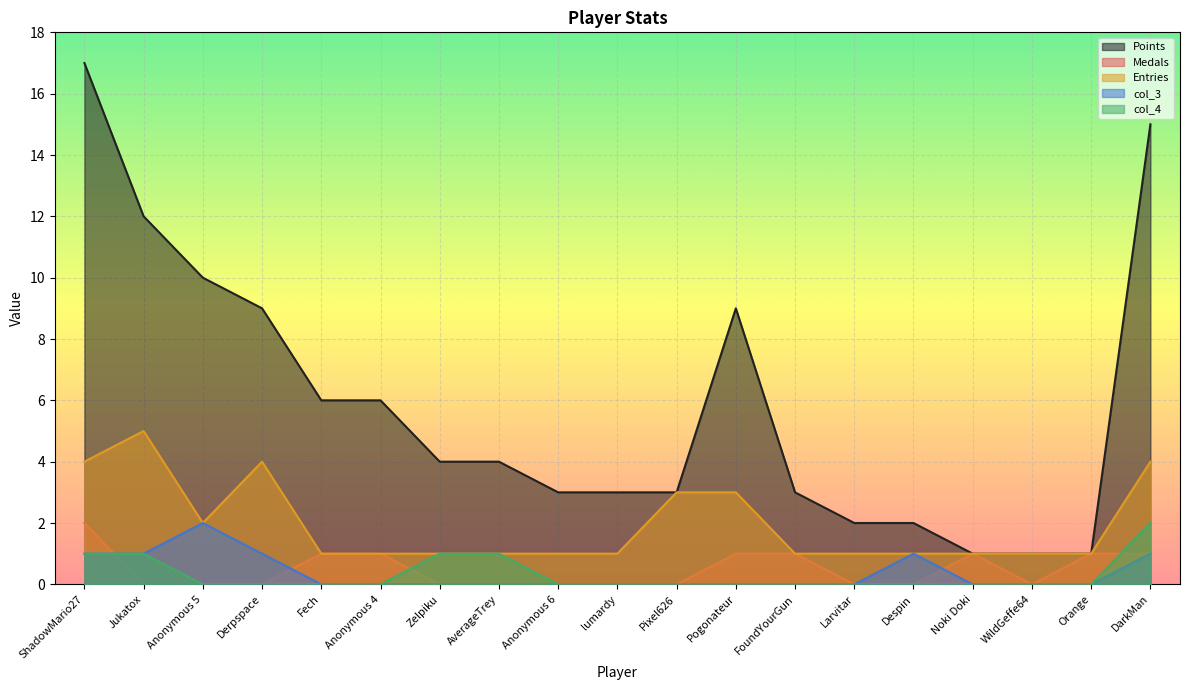

At Despin, list the series in order from smallest to largest.

Medals, col_4, Entries, col_3, Points